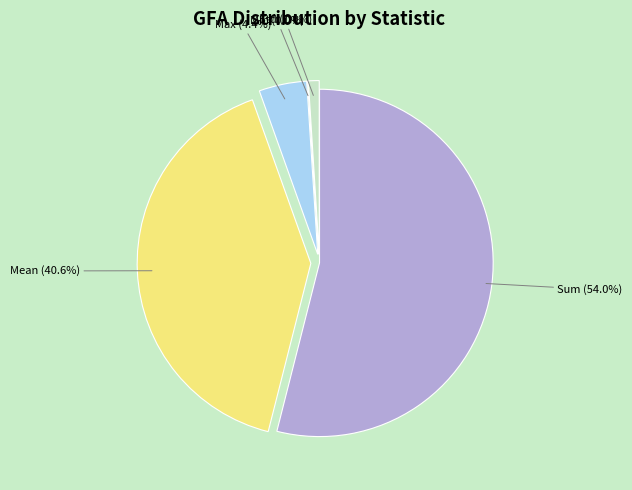

Is there a majority slice in this chart?

Yes